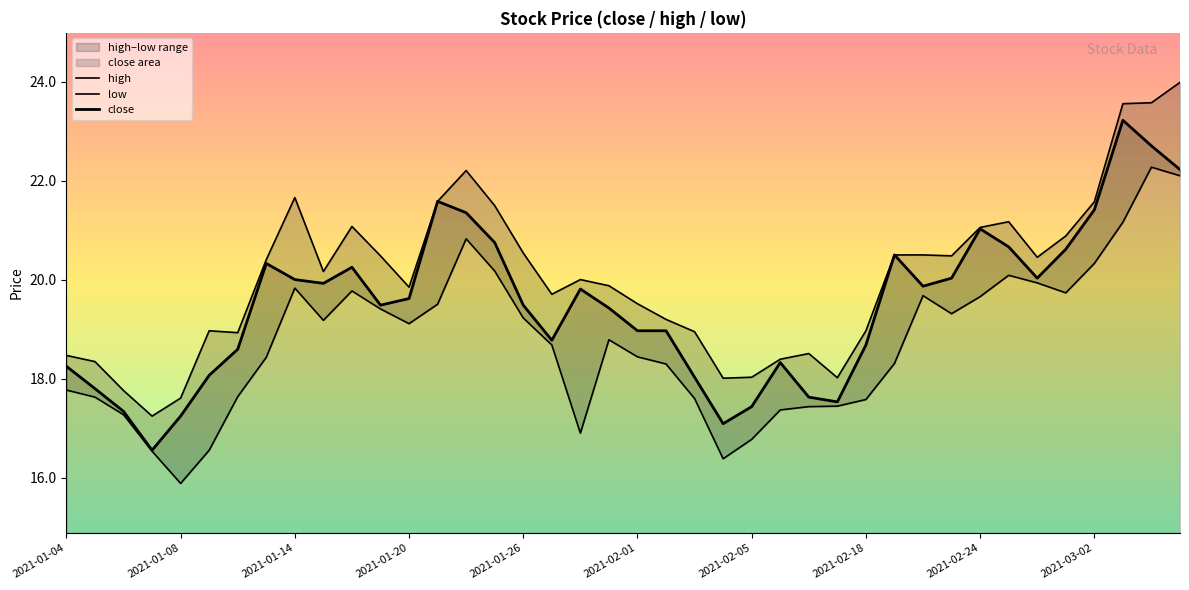

Is it true that low equals 25.8 at 2021-02-05?

False